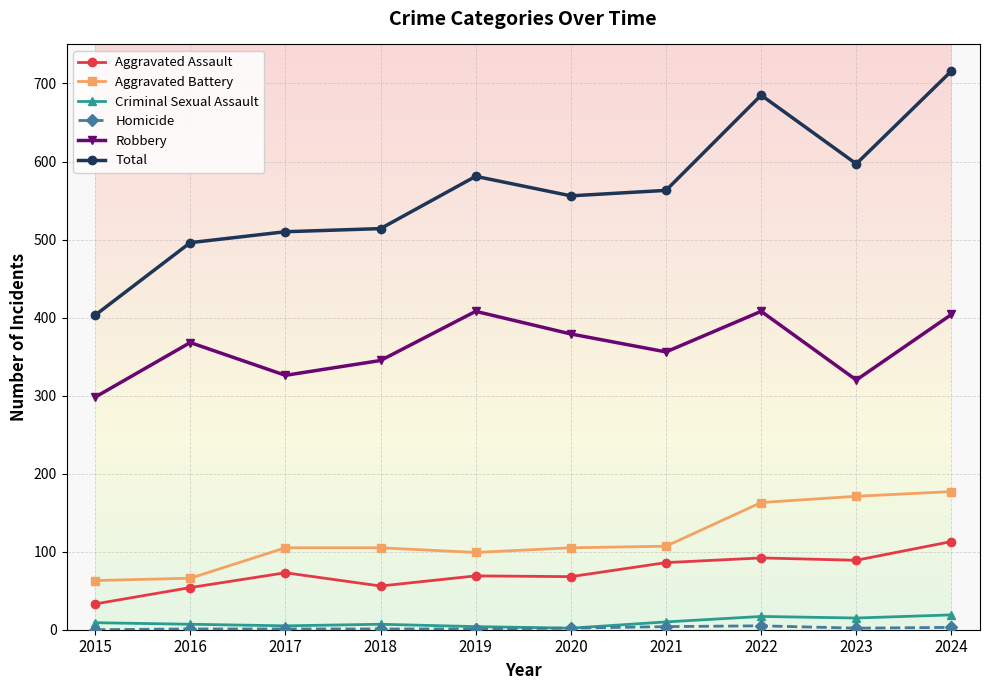

True or false: Robbery and Aggravated Battery cross at least once.

False